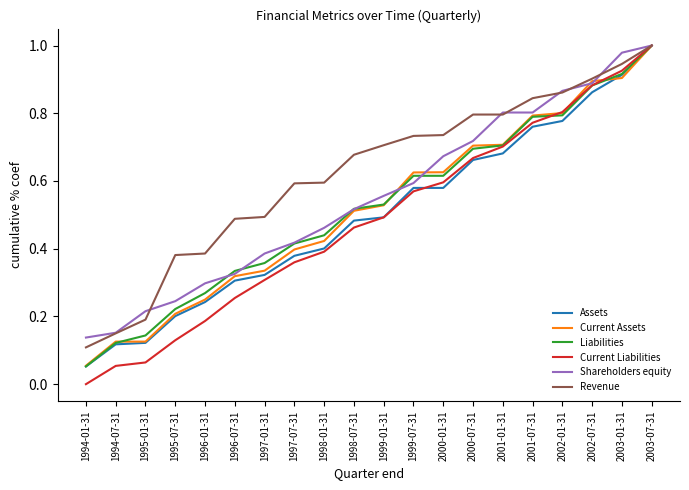

The Assets series shows 0.5 at 1998-07-31. True or false?

True